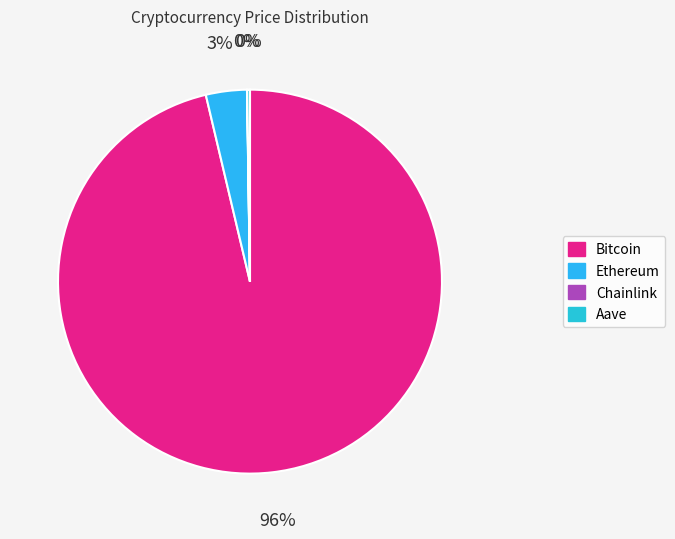

What is the majority slice?

Bitcoin